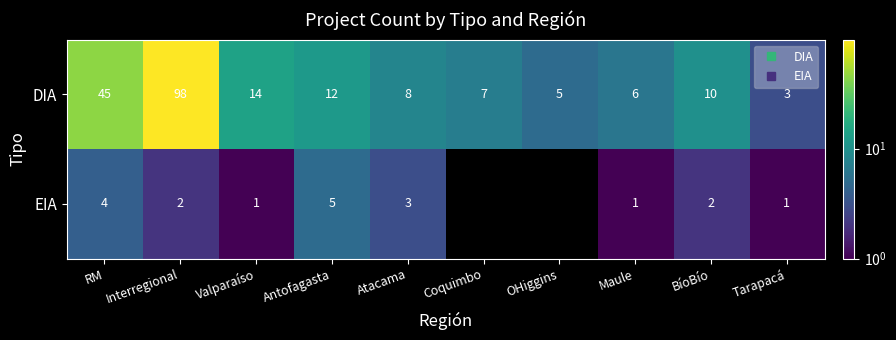

How many distinct data groups are displayed?

2